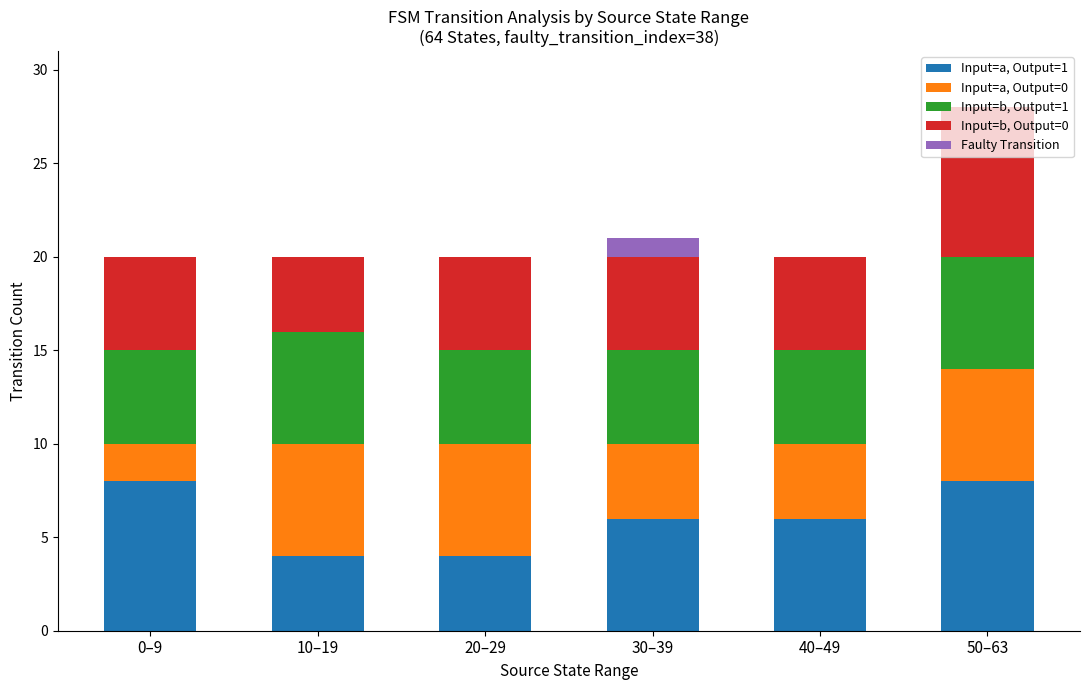

What is the total value across all series at 40–49?

20